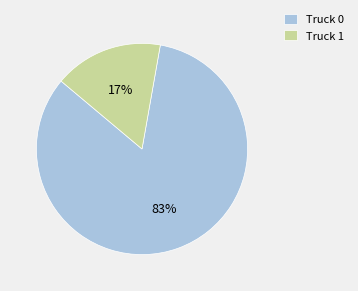

Rank the categories by value from highest to lowest.

Truck 0, Truck 1